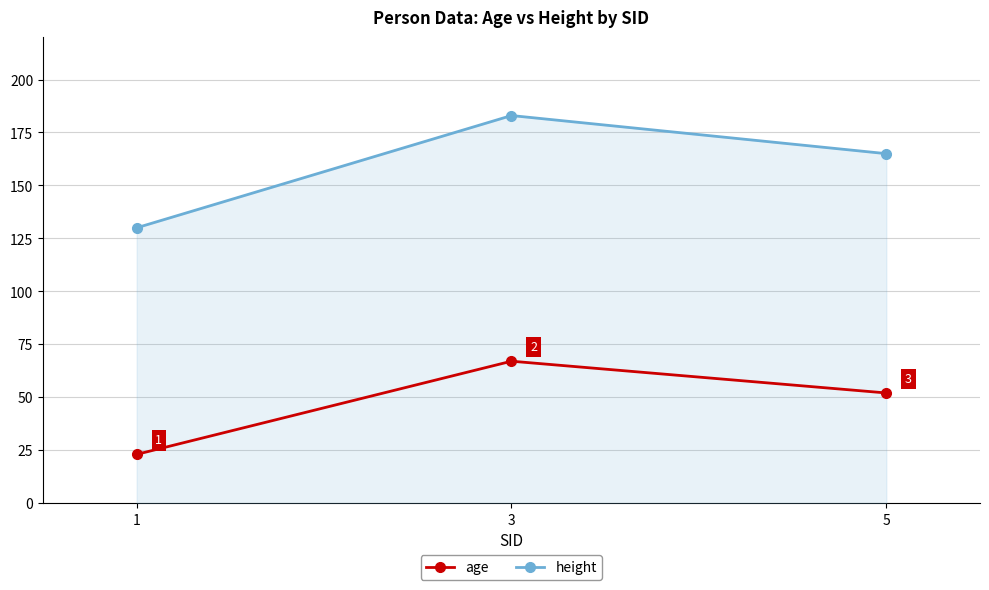

Rank the series by their average value, from highest to lowest.

height, age